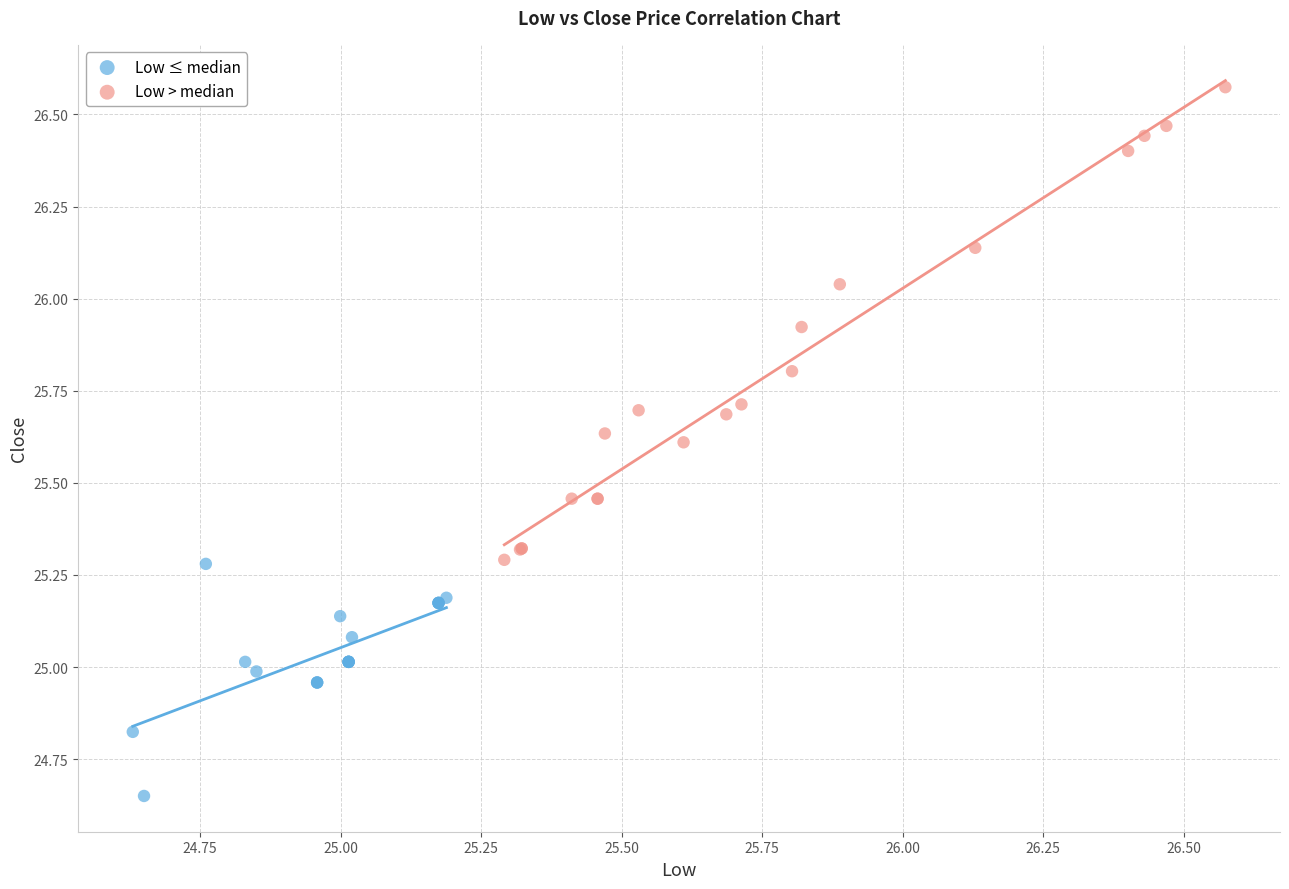

Which series contains the highest Y value?

Low > median